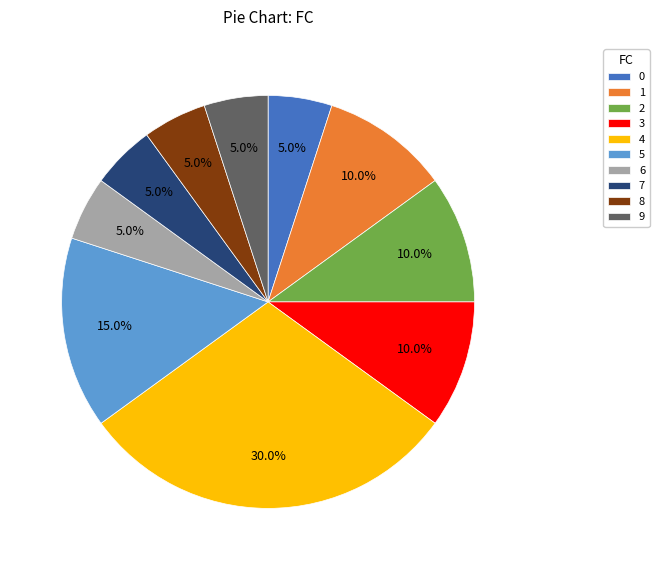

What is the largest slice in the pie chart?

4